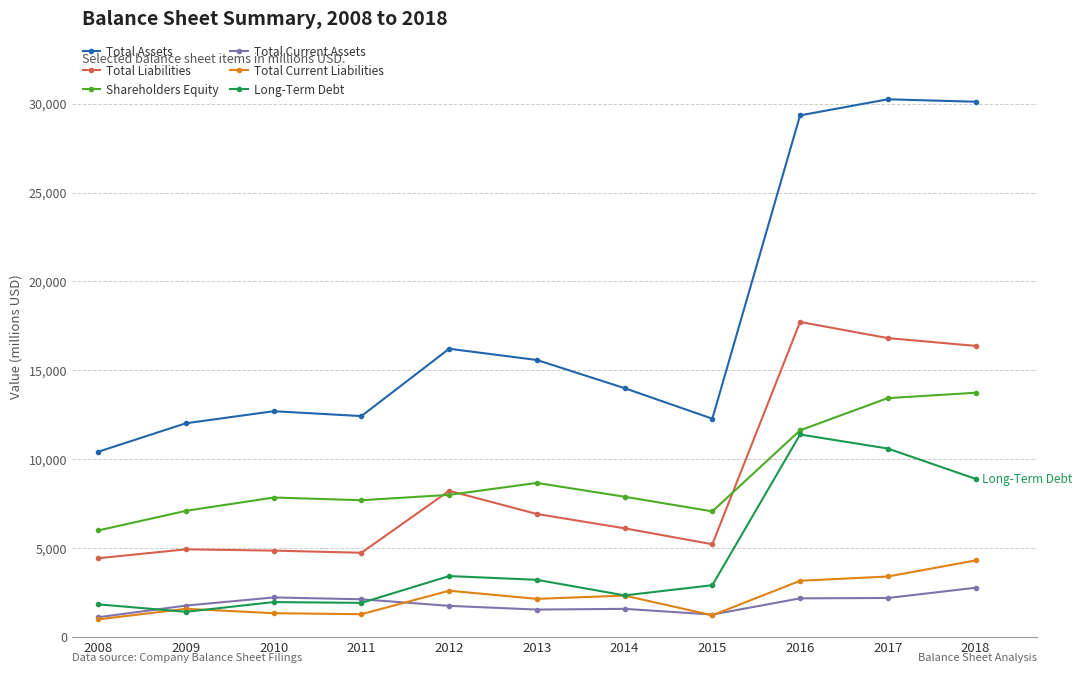

Rank the series by their maximum value, from lowest to highest.

Total Current Assets, Total Current Liabilities, Long-Term Debt, Shareholders Equity, Total Liabilities, Total Assets